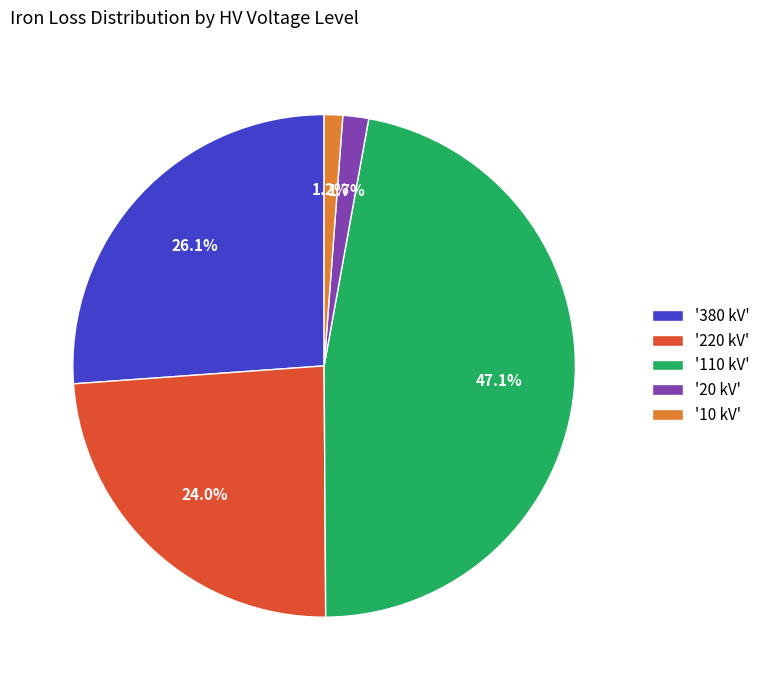

What percentage is NOT represented by '220 kV'?

76.0%